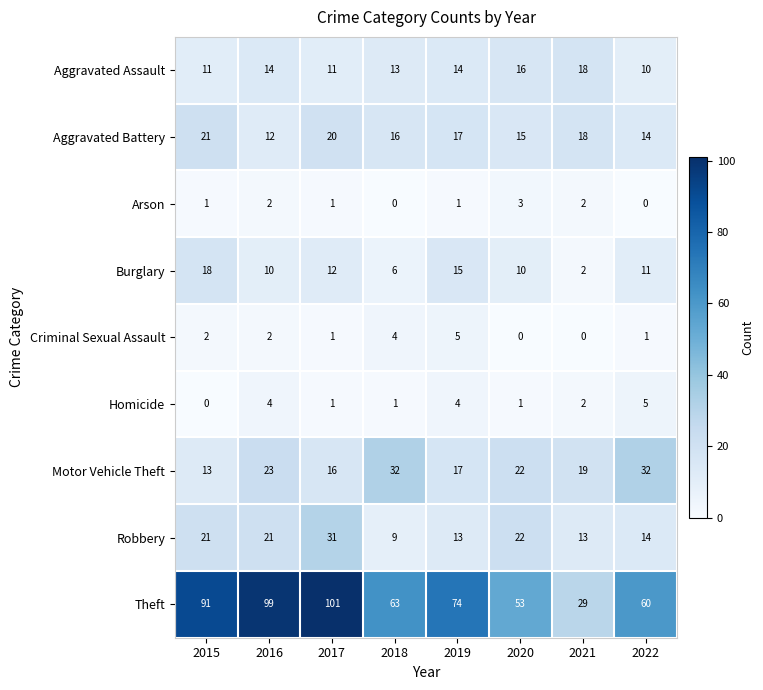

How many data points in Aggravated Battery are less than 17?

4